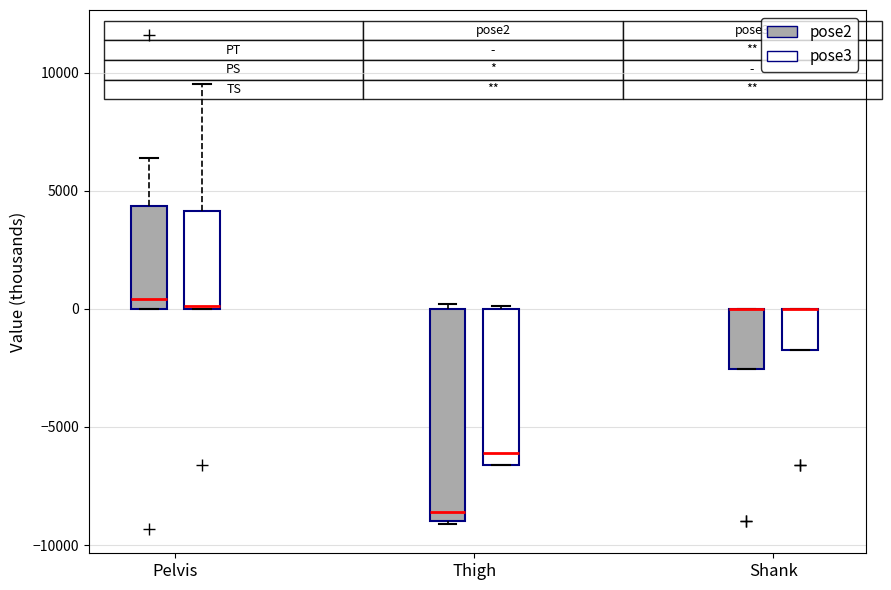

Comparing the boxes themselves (not the whiskers), which one is the tallest?

Thigh (pose2)